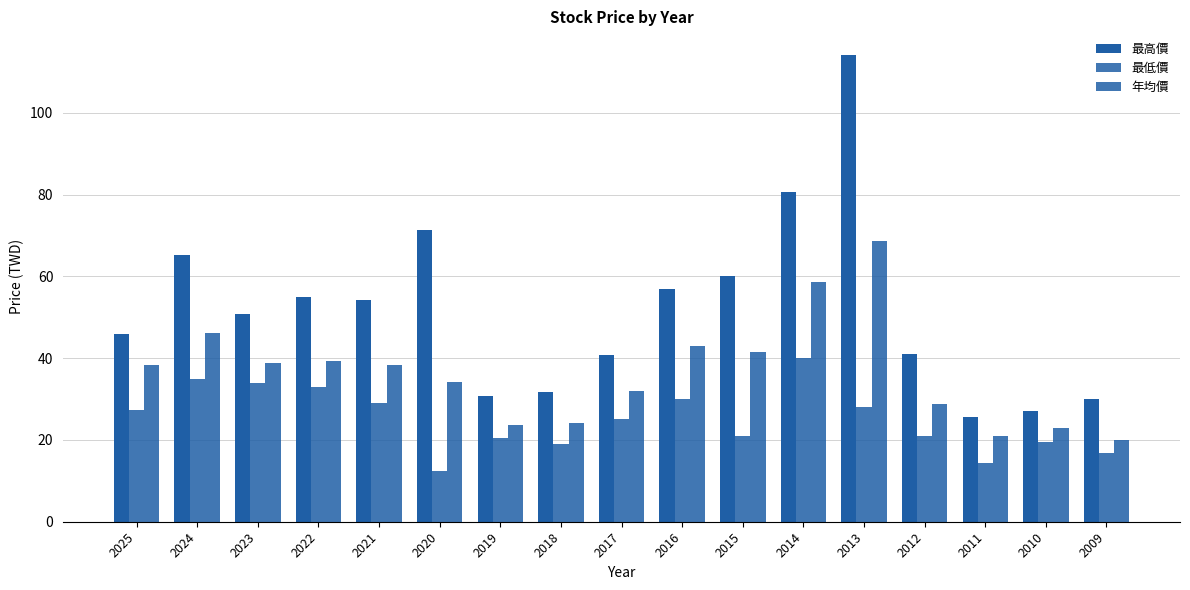

What is the sum of all 最低價 values?

425.2